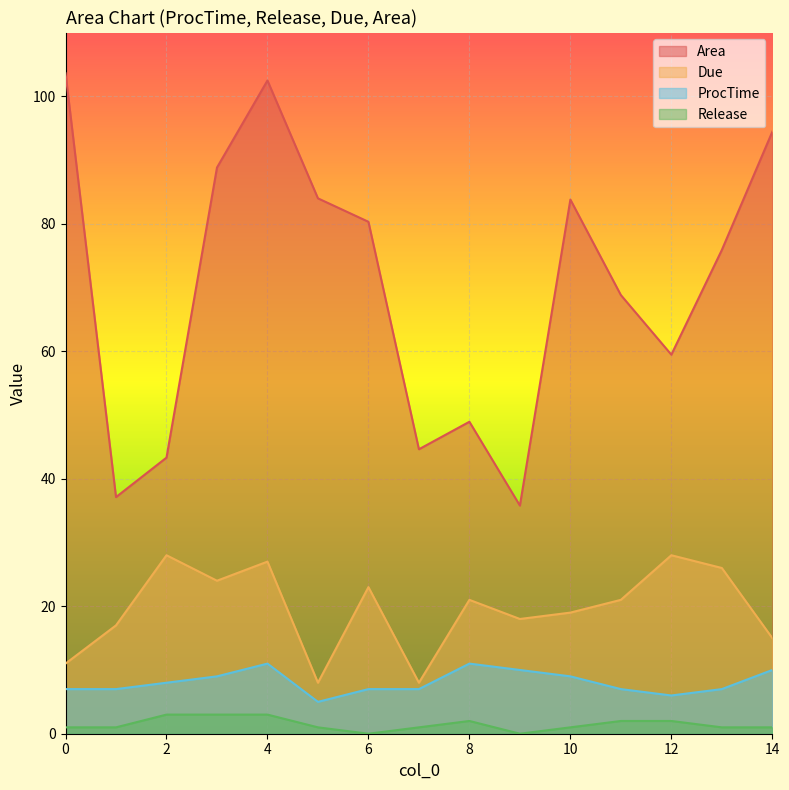

Reading right to left, what are all the values shown in this chart?

Area: 14=94.4	13=75.9	12=59.5	11=68.8	10=83.8	9=35.8	8=48.9	7=44.6	6=80.3	5=84.0	4=102.5	3=88.8	2=43.3	1=37.1	0=103.6
Due: 14=15.0	13=26.0	12=28.0	11=21.0	10=19.0	9=18.0	8=21.0	7=8.0	6=23.0	5=8.0	4=27.0	3=24.0	2=28.0	1=17.0	0=11.0
ProcTime: 14=10.0	13=7.0	12=6.0	11=7.0	10=9.0	9=10.0	8=11.0	7=7.0	6=7.0	5=5.0	4=11.0	3=9.0	2=8.0	1=7.0	0=7.0
Release: 14=1.0	13=1.0	12=2.0	11=2.0	10=1.0	9=0.0	8=2.0	7=1.0	6=0.0	5=1.0	4=3.0	3=3.0	2=3.0	1=1.0	0=1.0